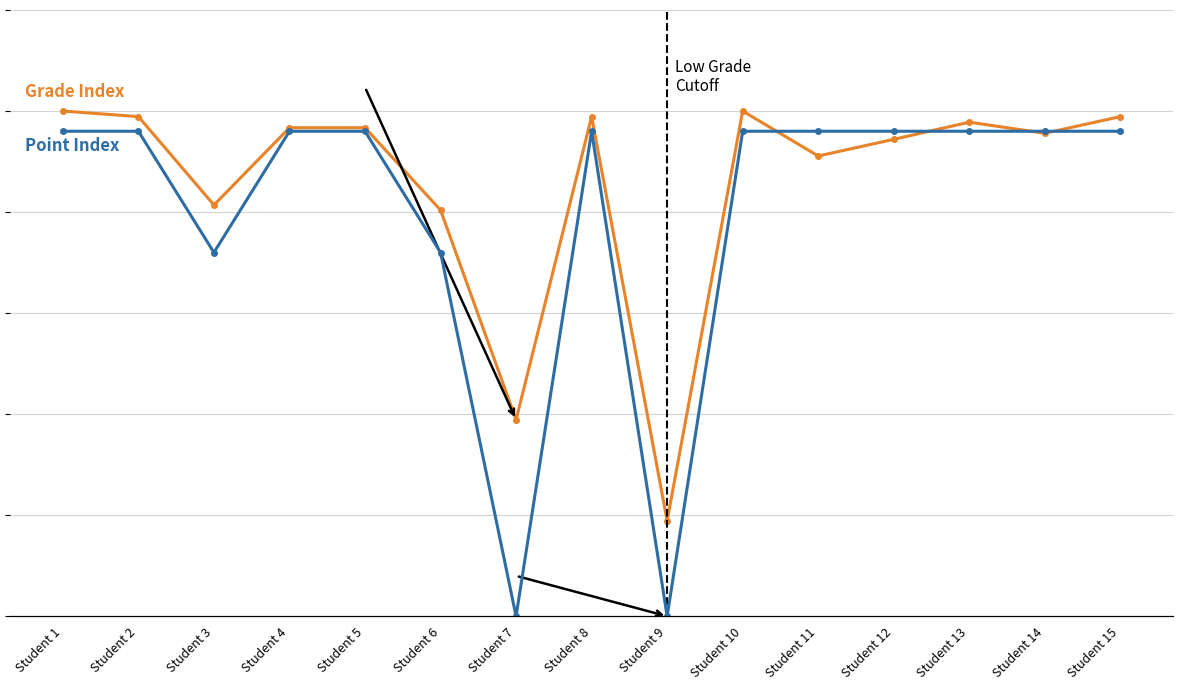

Between Student 2 and Student 4, which is larger?

Student 2